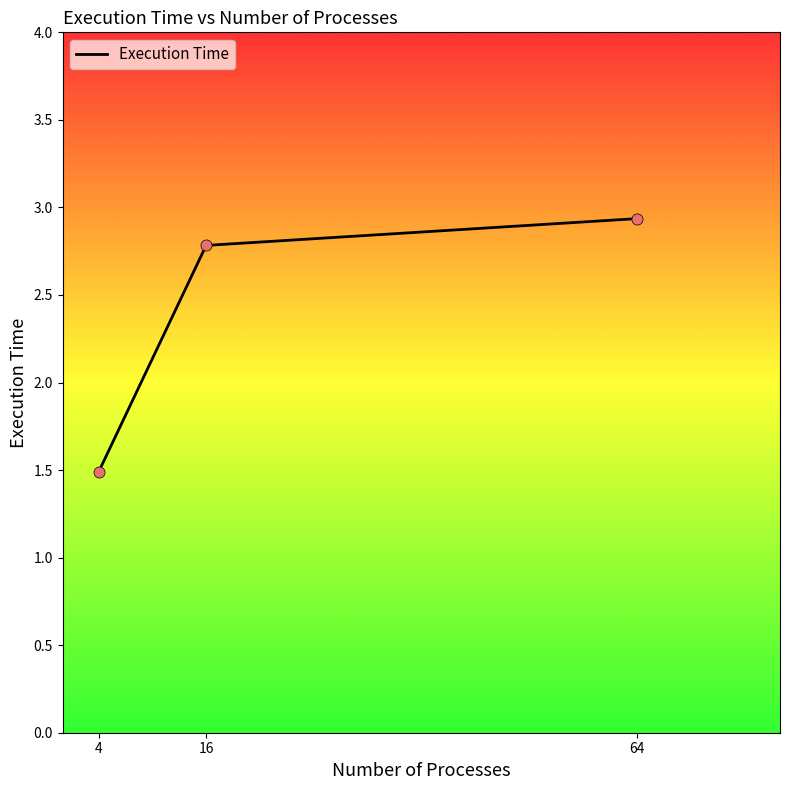

What is the change in value from 16 to 64?

+0.2